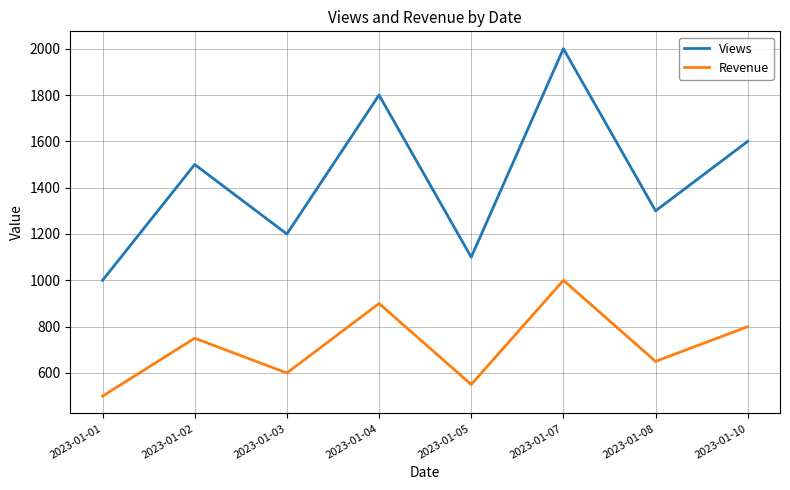

At which label does Views reach its peak?

2023-01-07